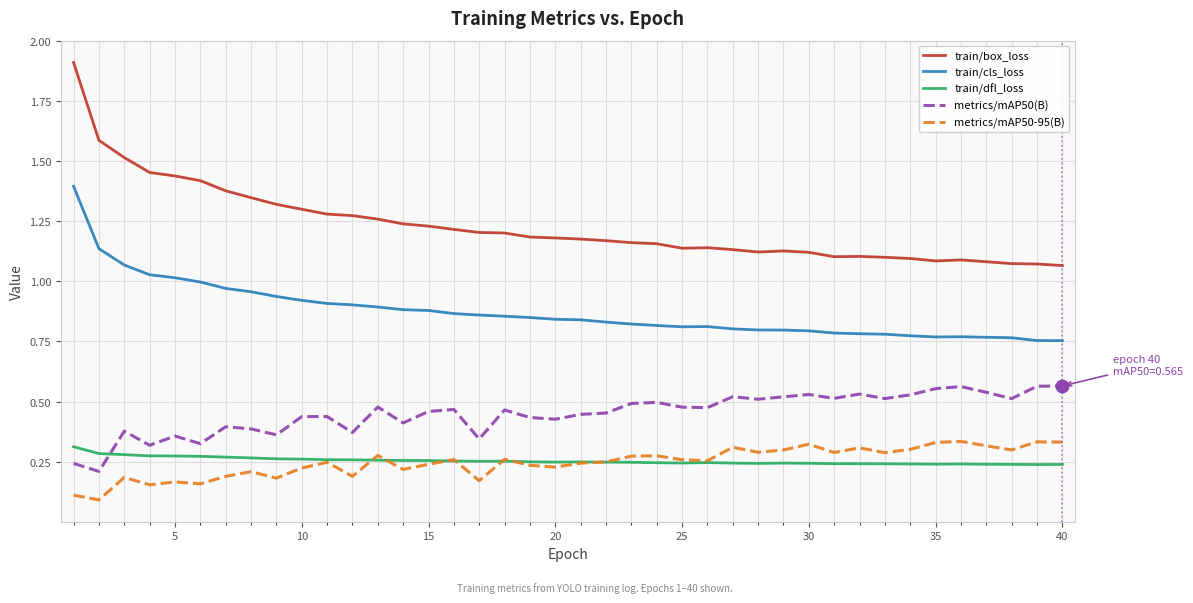

True or false: metrics/mAP50(B) and train/box_loss intersect in this chart.

False